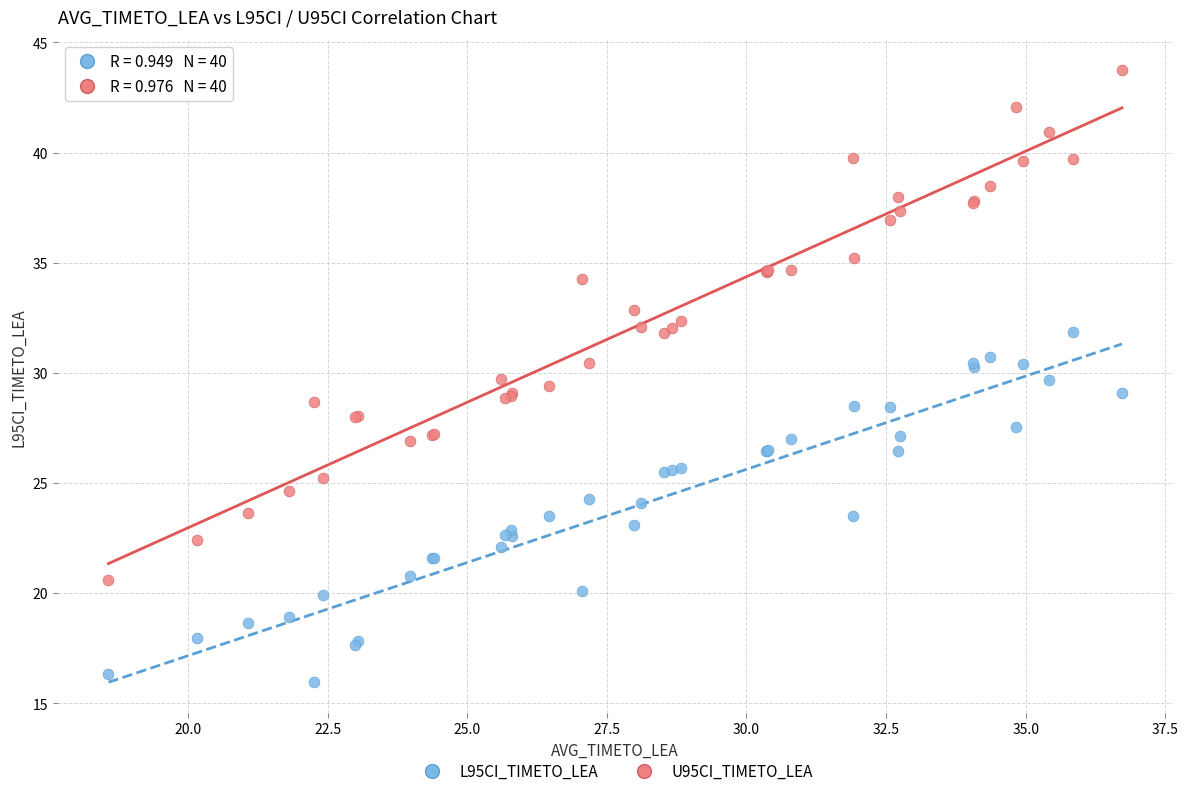

What are all the series names shown in the legend?

L95CI_TIMETO_LEA, U95CI_TIMETO_LEA